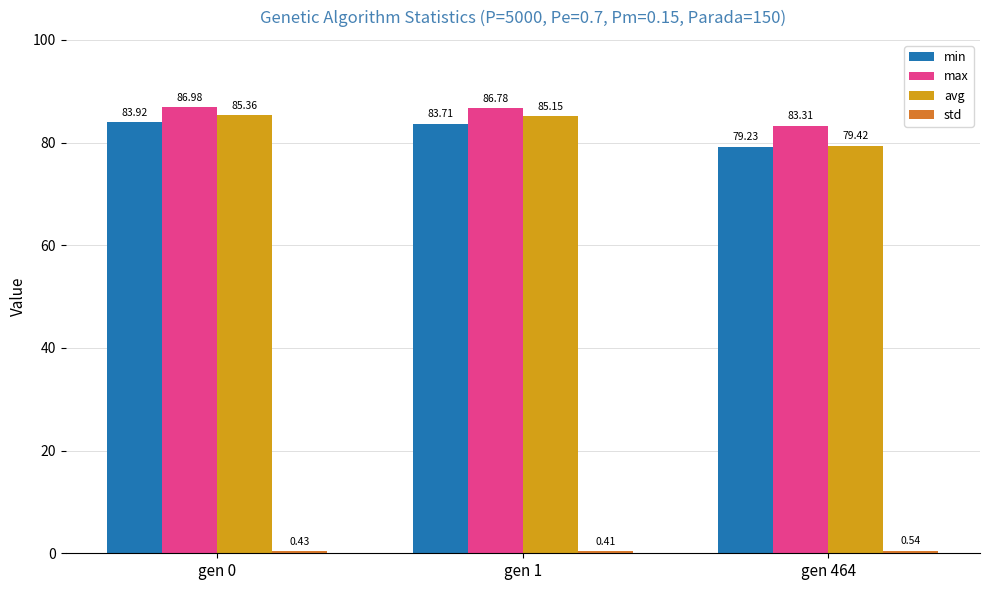

Which series has the largest total across all categories?

max